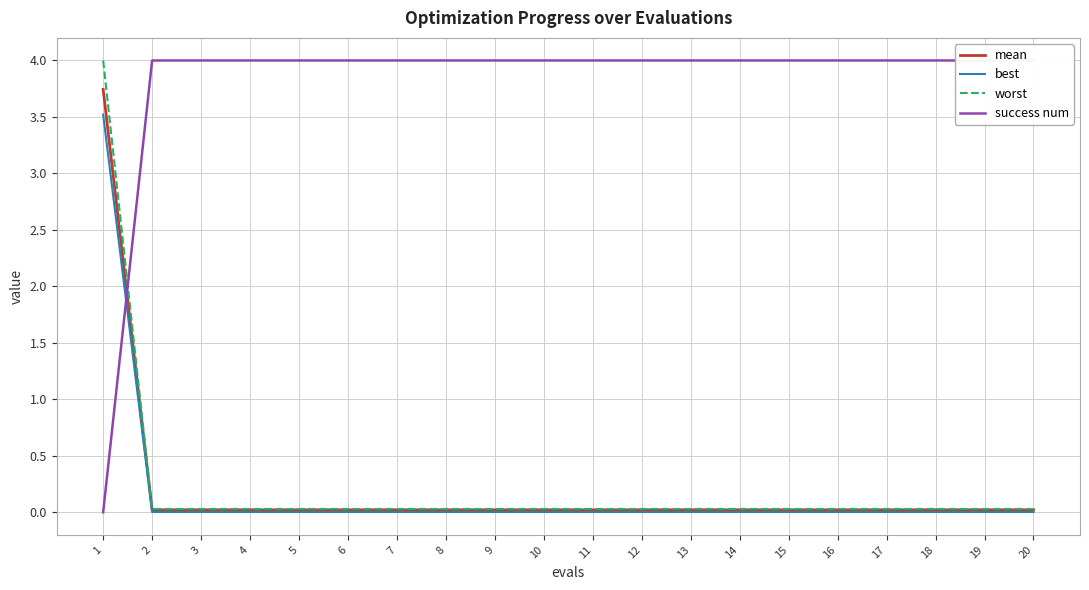

What is the maximum value shown in the chart?

4.0